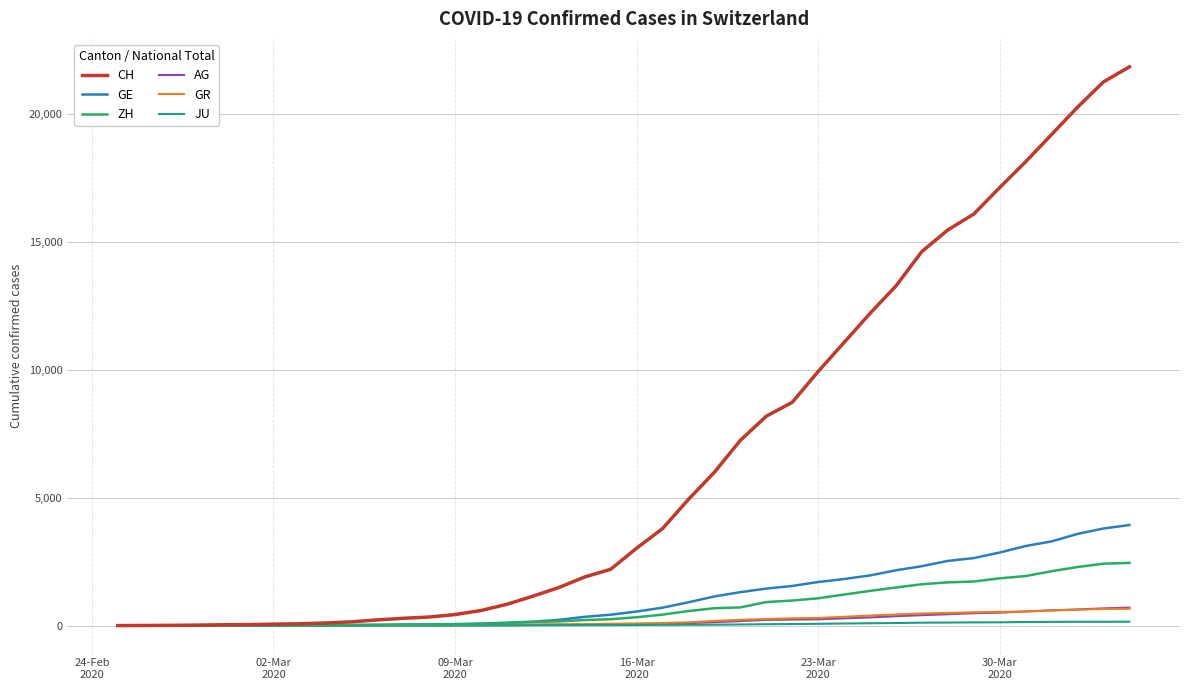

What is the maximum value shown in the chart?

21827